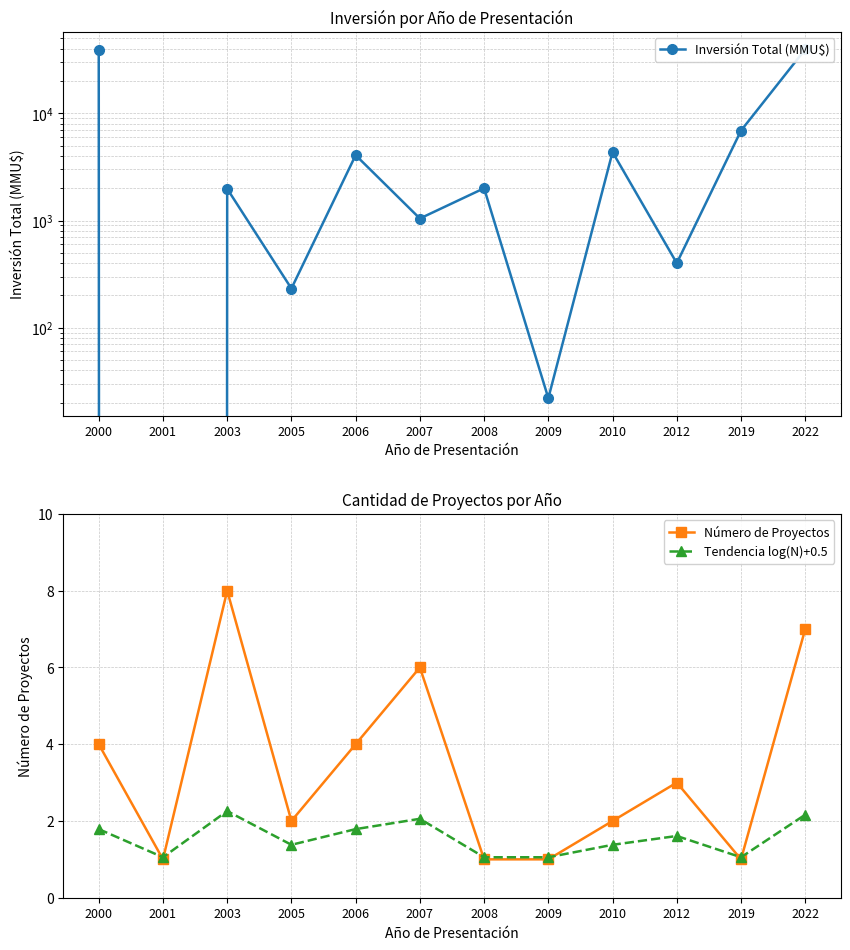

Which series has the largest range (max minus min)?

Inversión Total (MMU$)